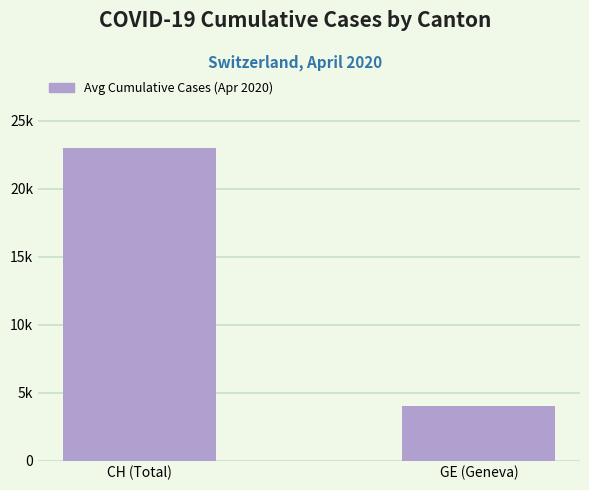

Rank the categories by value from lowest to highest.

GE (Geneva), CH (Total)